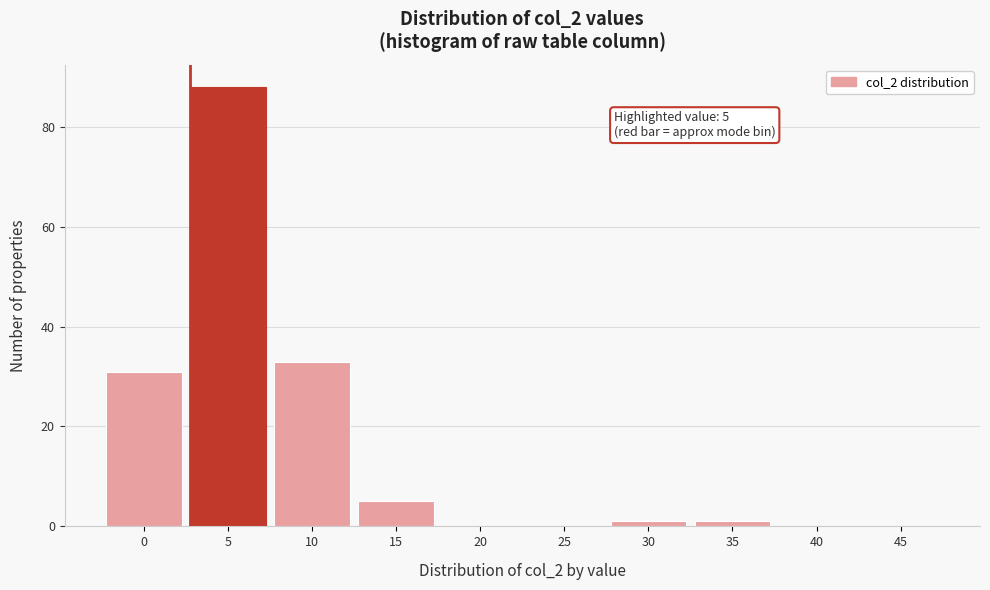

Reading right to left, what are all the values shown in this chart?

45=0	40=0	35=1	30=1	25=0	20=0	15=5	10=33	5=88	0=31